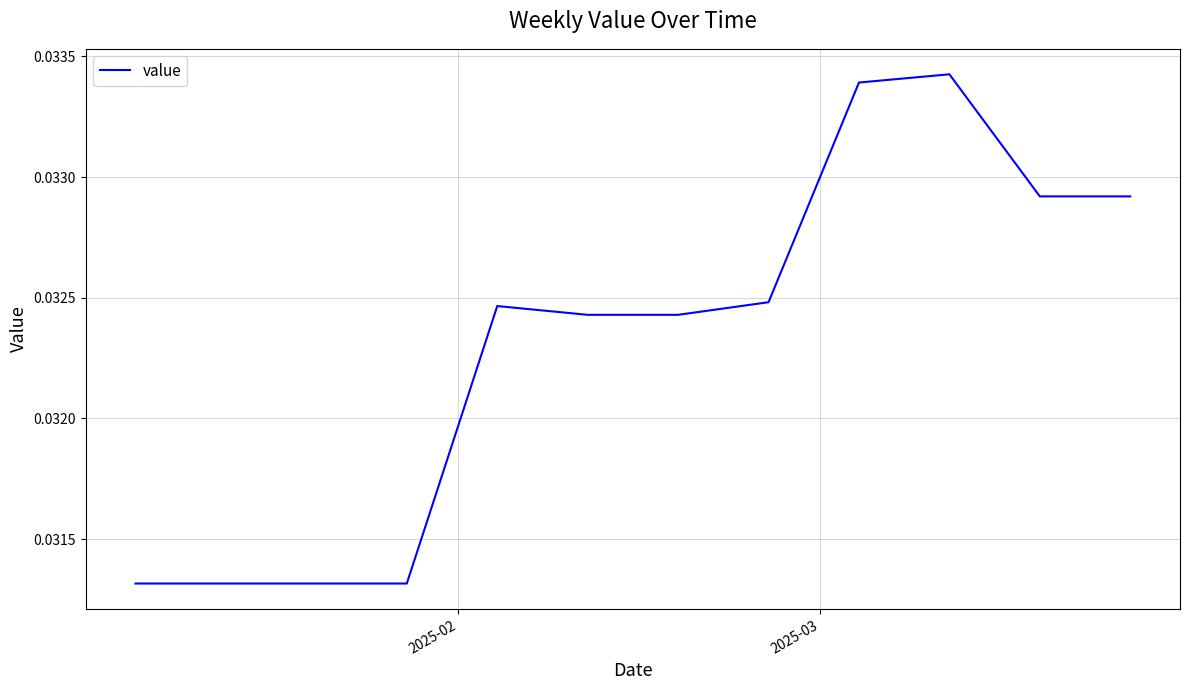

Is this an area chart (filled region under the line)?

No